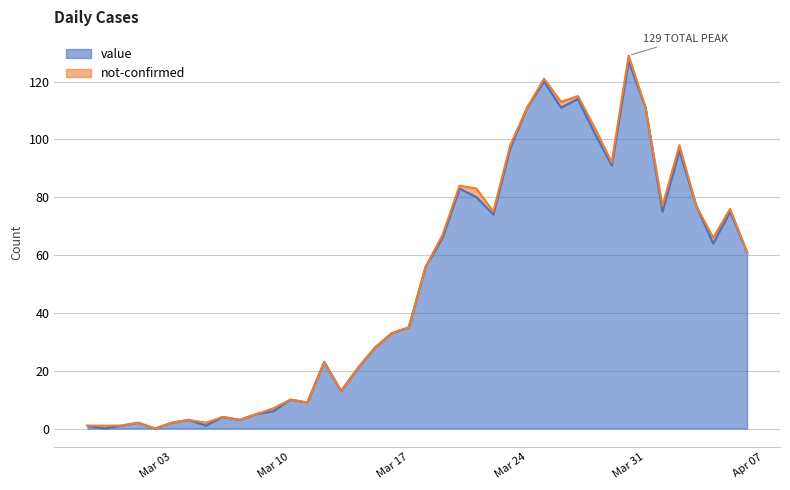

The value series shows 10 at Mar 10. True or false?

True